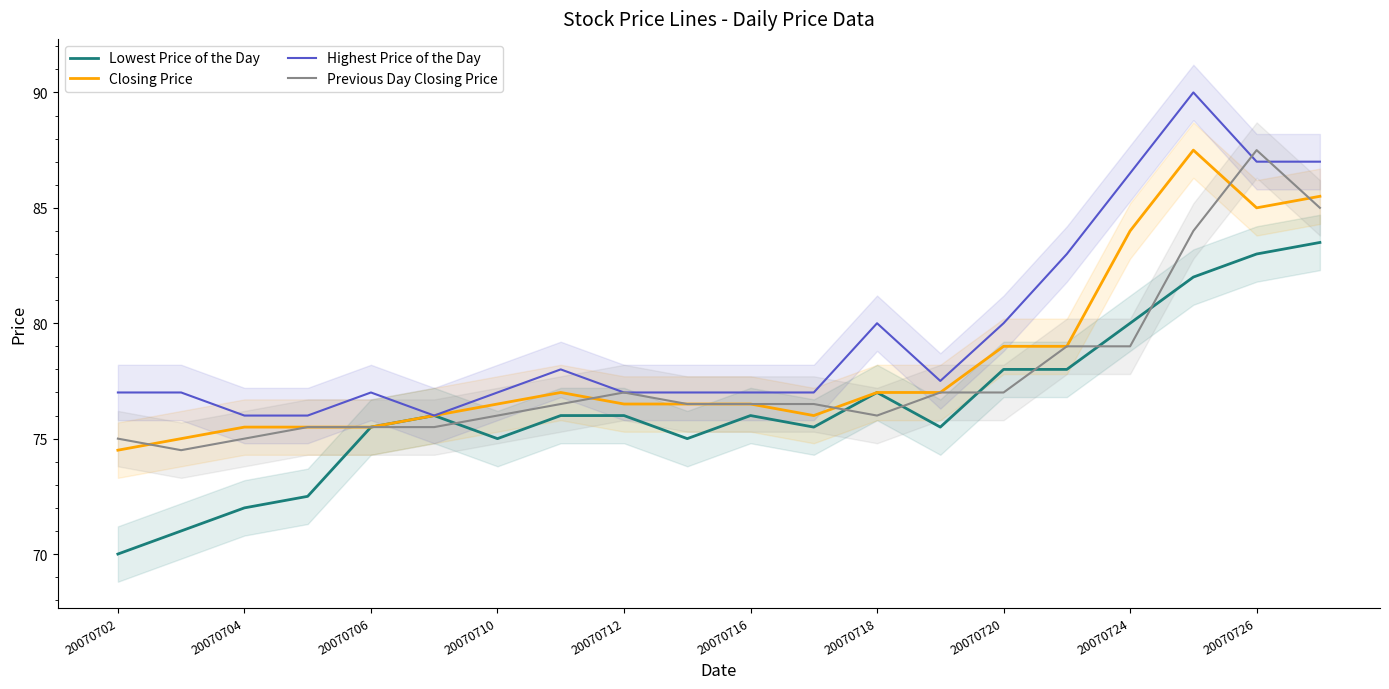

What is the maximum value for Closing Price?

87.5